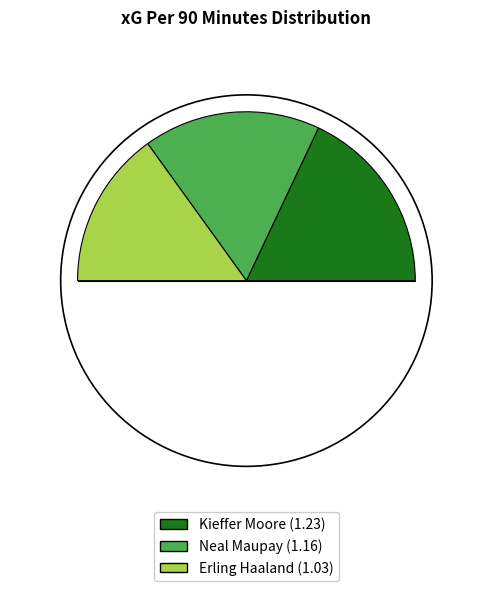

The Kieffer Moore slice represents 43% of the pie. True or false?

False